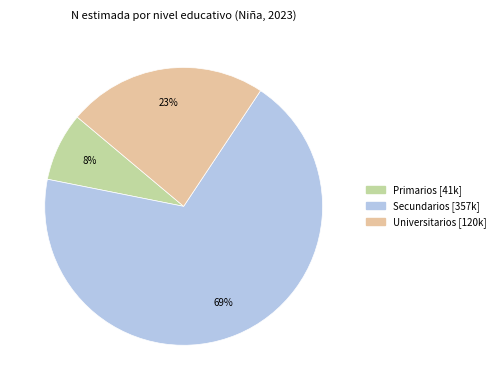

What percentage is the Primarios slice, to the nearest percent?

8%